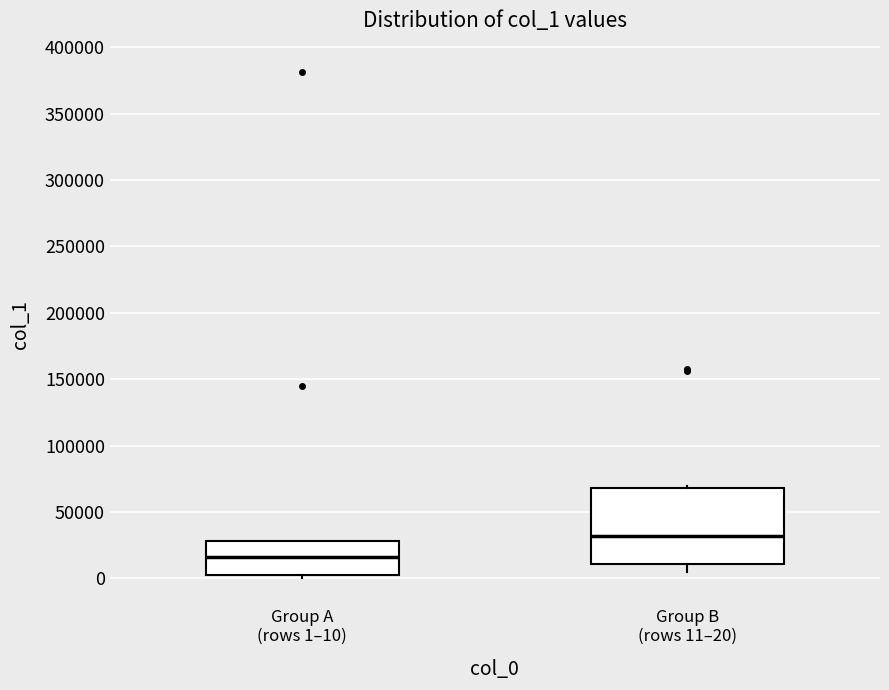

Reading left to right, transcribe this box plot: for each box, give where its median line is, the range the box spans, and where its two whiskers end, as read against the y-axis. The values are not printed on the chart, so give them approximately, as read against the axis.

Group A (rows 1–10): median 15000, box 5000 to 30000, whiskers 0 to 30000
Group B (rows 11–20): median 30000, box 10000 to 70000, whiskers 5000 to 70000 (just above the box's upper edge)